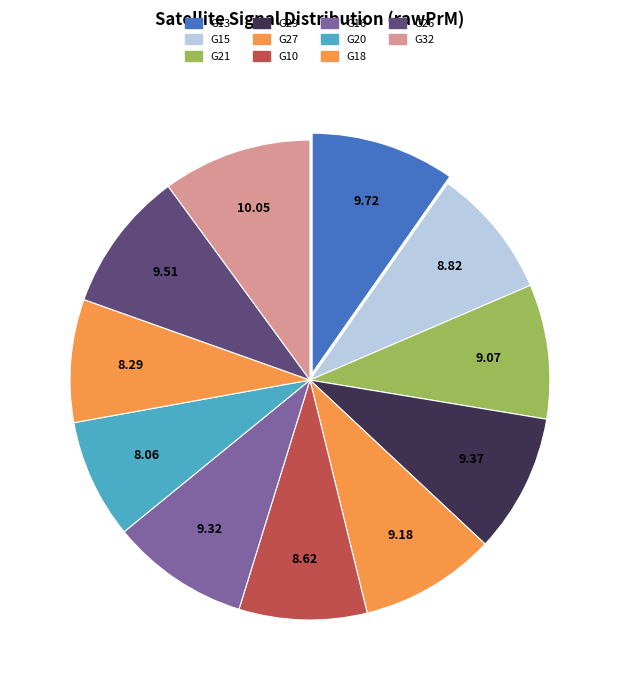

What percentage is the G26 slice, to the nearest percent?

10%